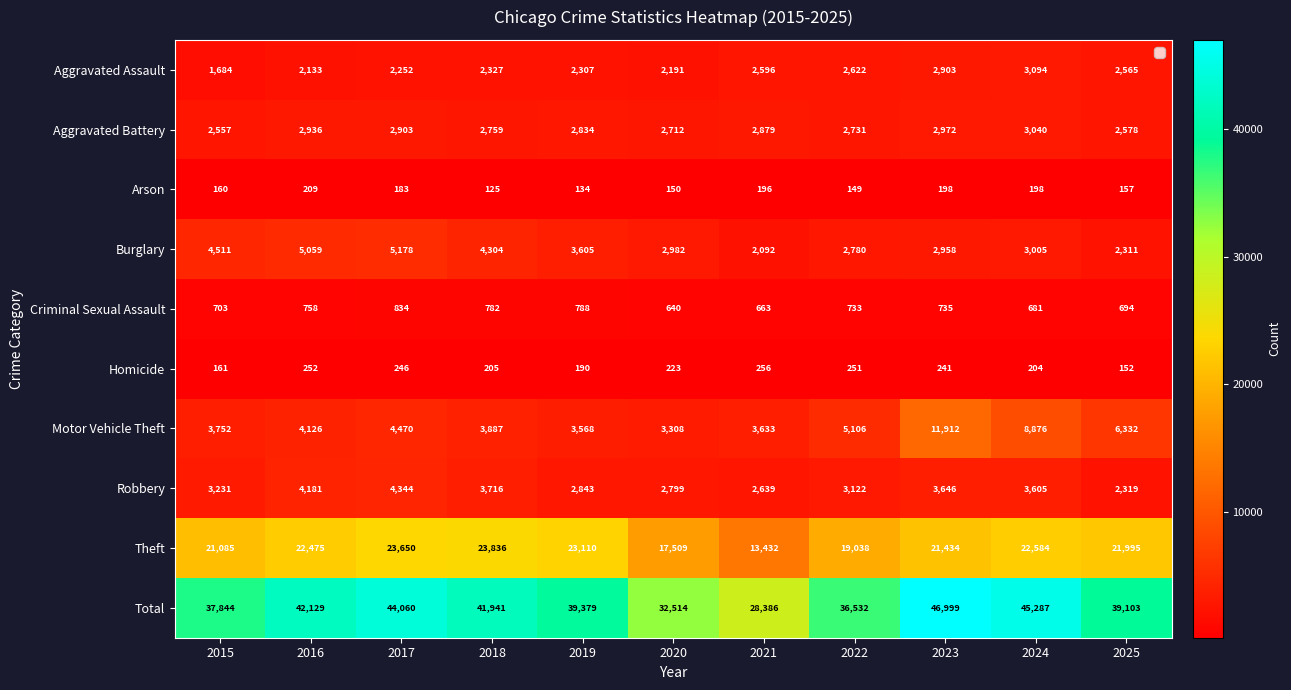

Is it true that Criminal Sexual Assault equals 354 at 2024?

False